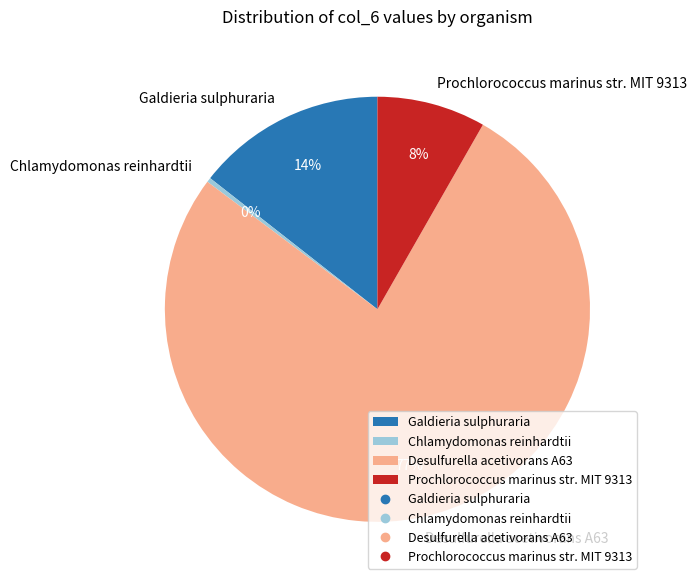

Rank the categories by value from lowest to highest.

Chlamydomonas reinhardtii, Prochlorococcus marinus str. MIT 9313, Galdieria sulphuraria, Desulfurella acetivorans A63